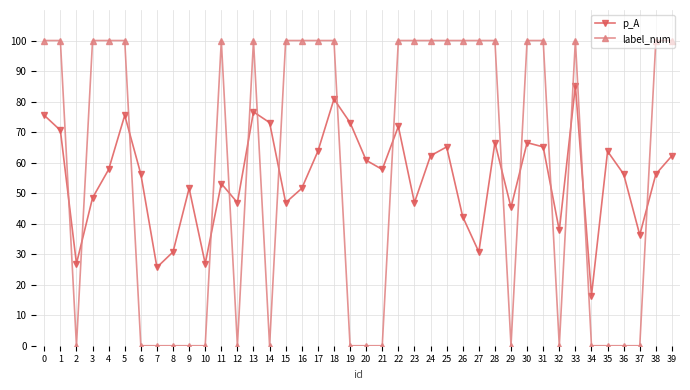

At which category is the sum across all series the highest?

33